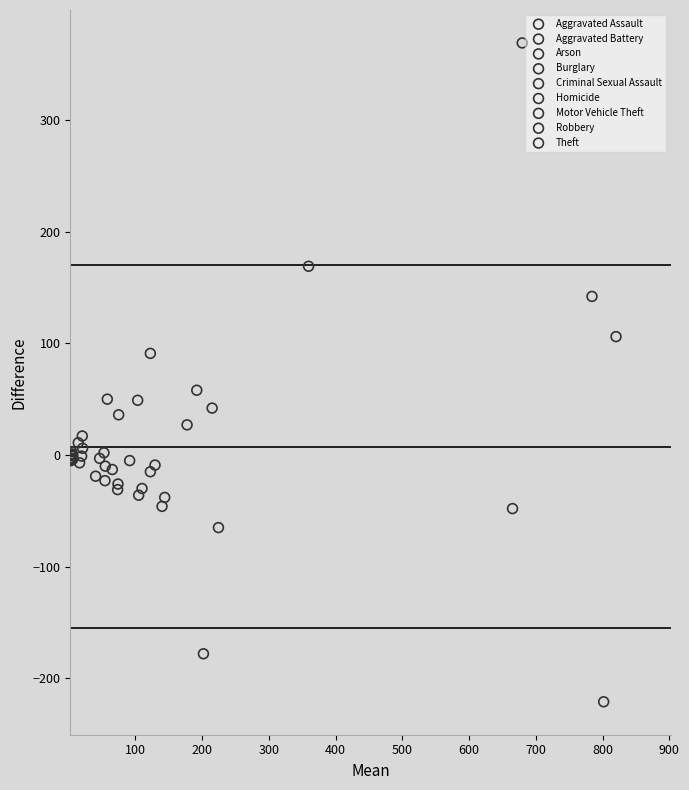

Which series has the largest Y range (max minus min)?

Theft